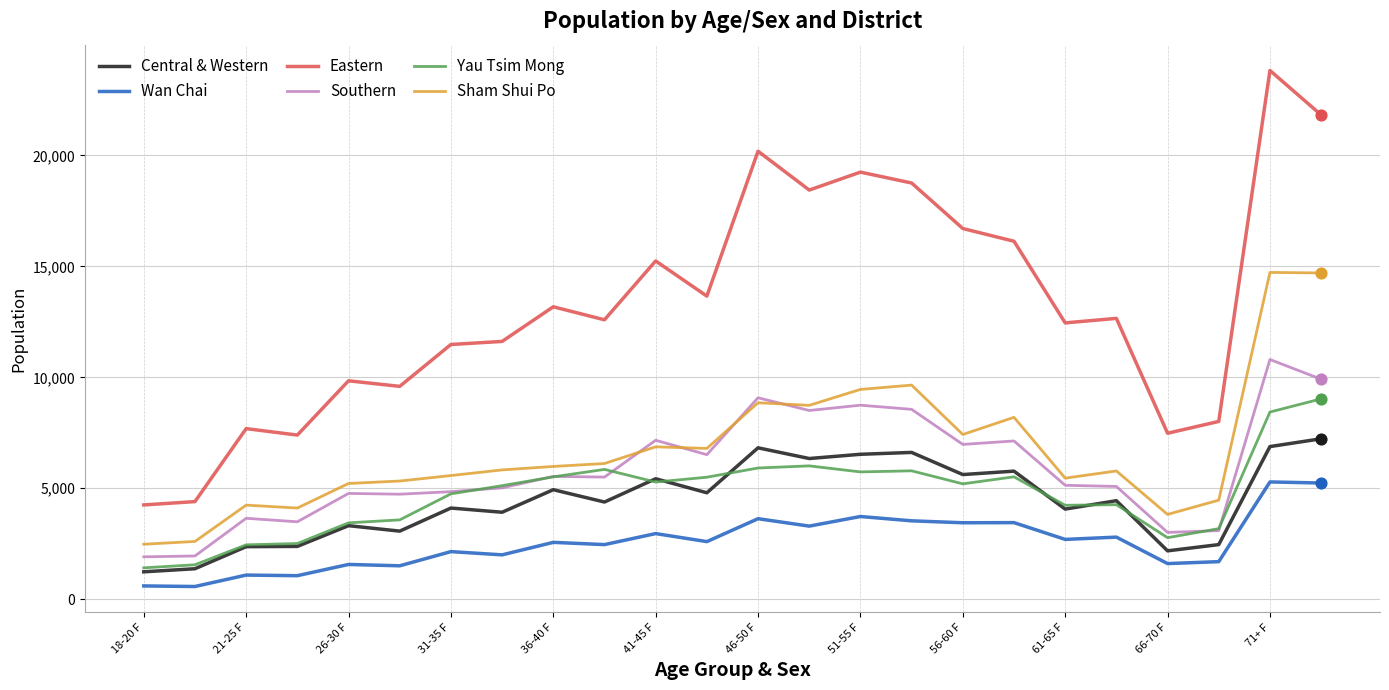

At how many categories does at least one series exceed 21683?

2